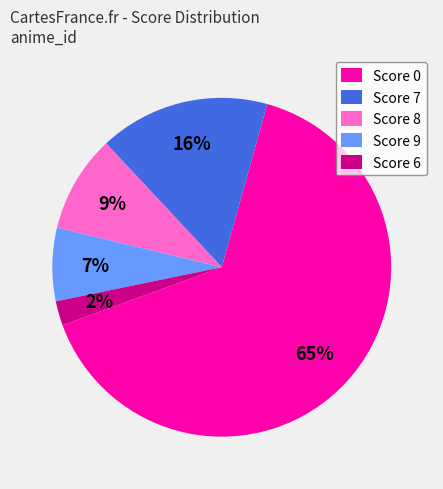

What percentage is the Score 7 slice, to the nearest percent?

16%